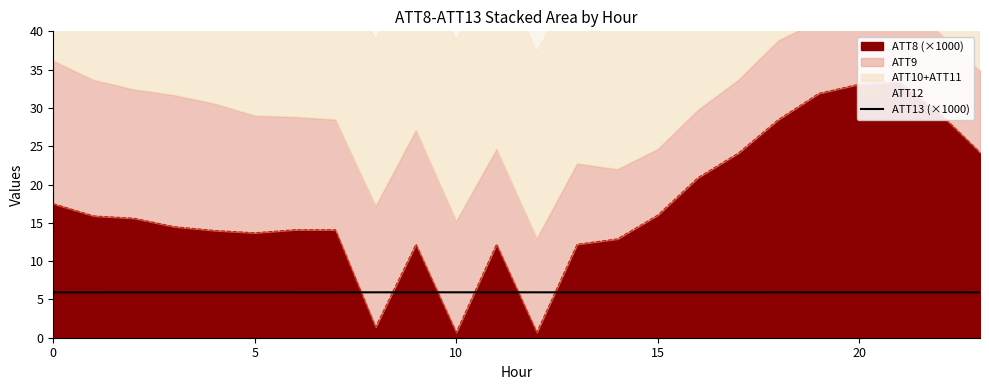

What is the sum of all values?

142.3